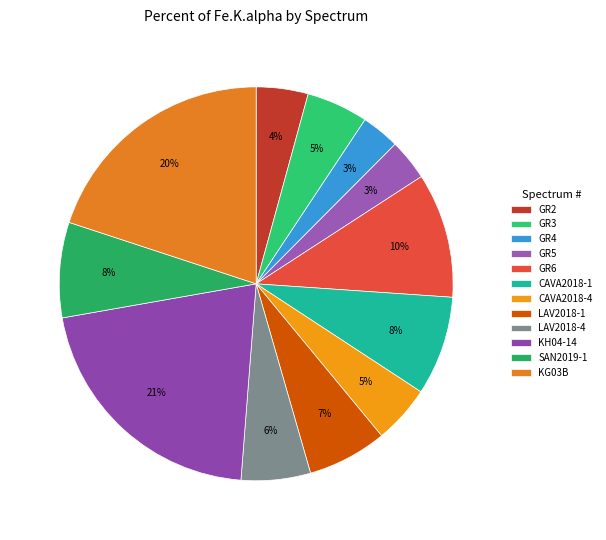

Rank the categories by value from lowest to highest.

GR4, GR5, GR2, CAVA2018-4, GR3, LAV2018-4, LAV2018-1, SAN2019-1, CAVA2018-1, GR6, KG03B, KH04-14